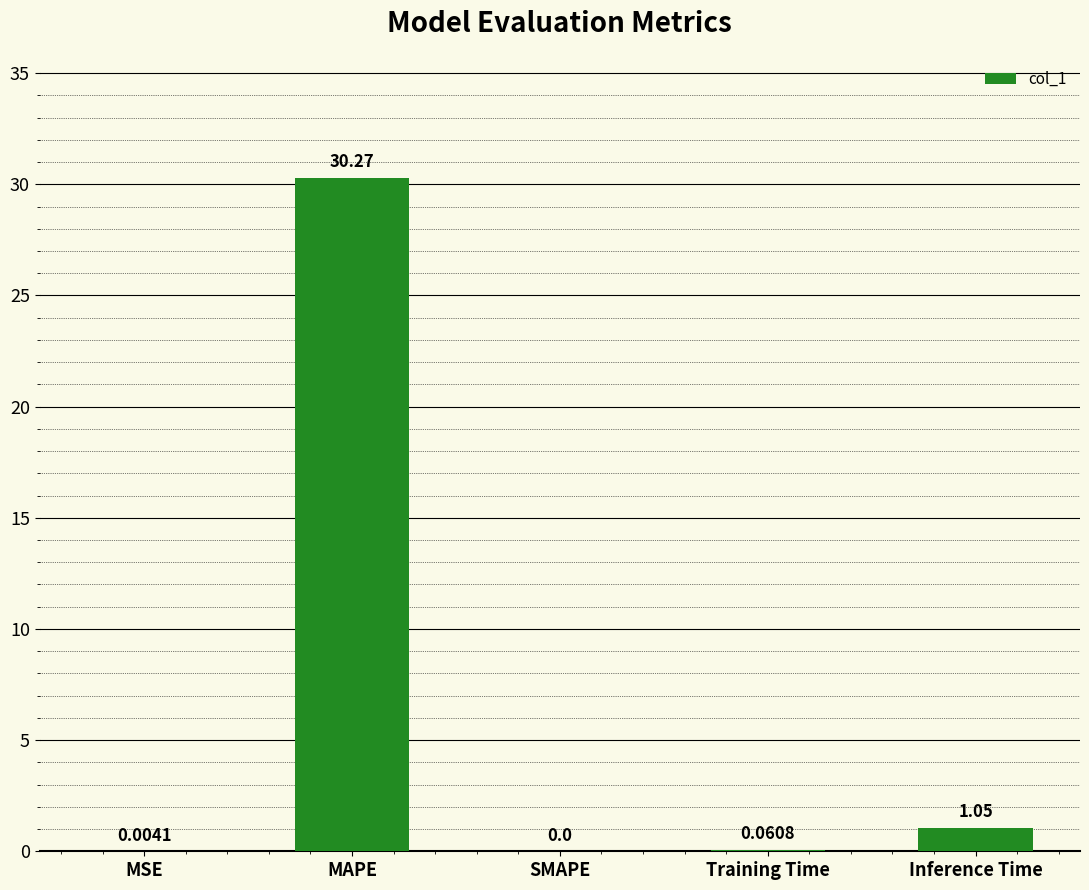

What is the change in value from Training Time to Inference Time?

+1.0